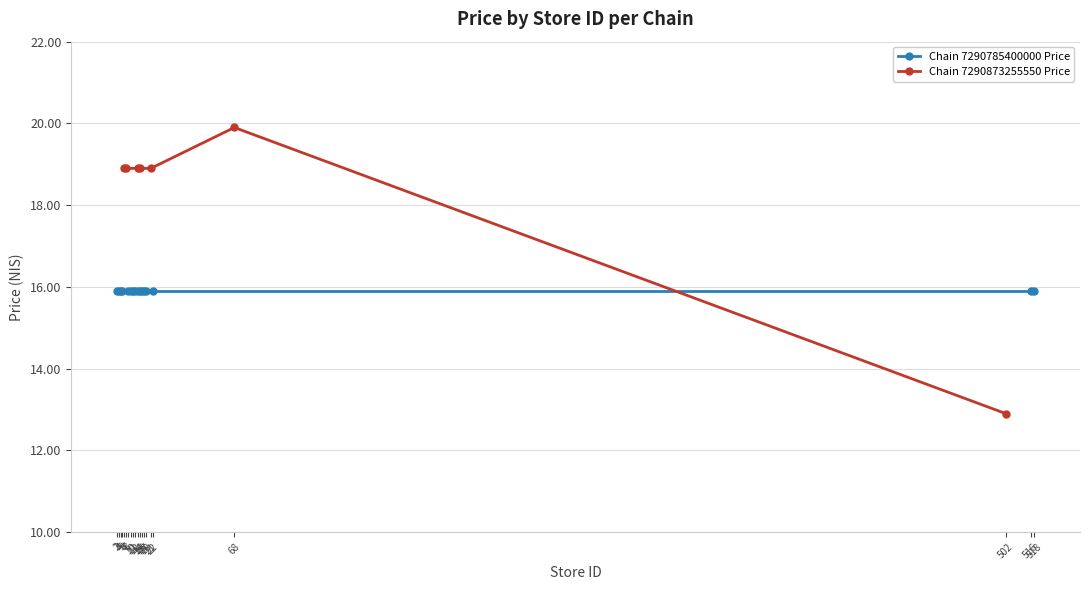

List the labels in order of value, largest first.

68, 6, 7, 14, 15, 21, 502